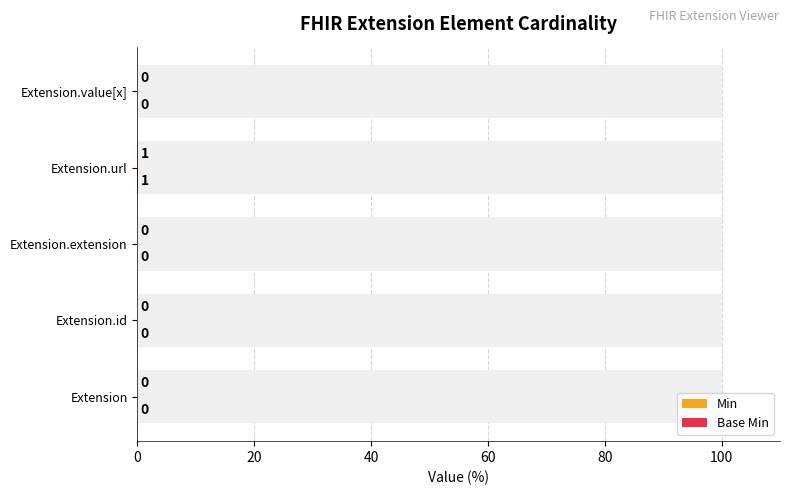

How many distinct data groups are displayed?

2